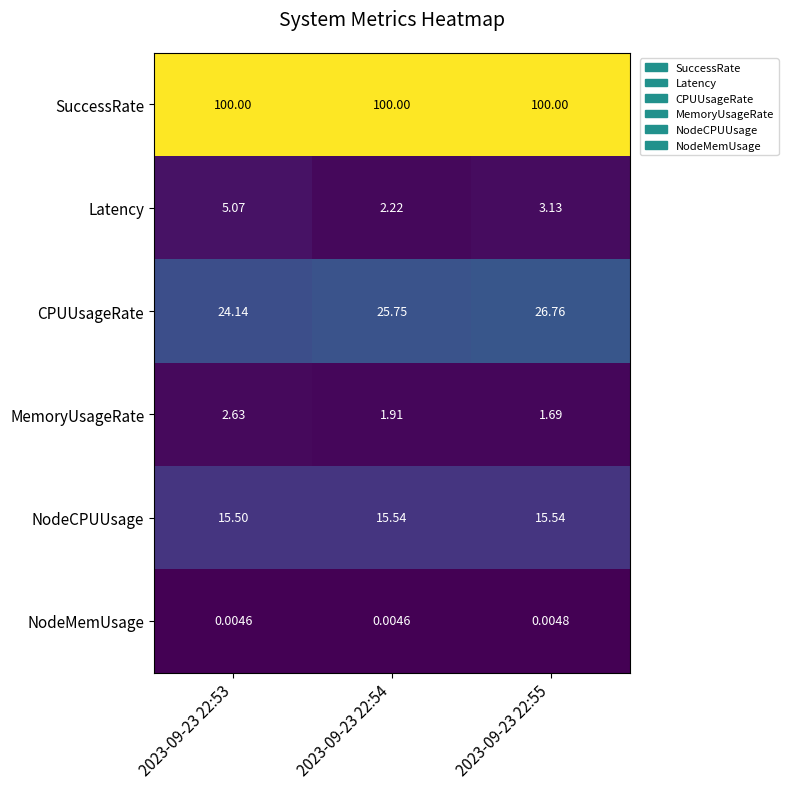

Rank the series at 2023-09-23 22:54 from lowest to highest value.

NodeMemUsage, MemoryUsageRate, Latency, NodeCPUUsage, CPUUsageRate, SuccessRate